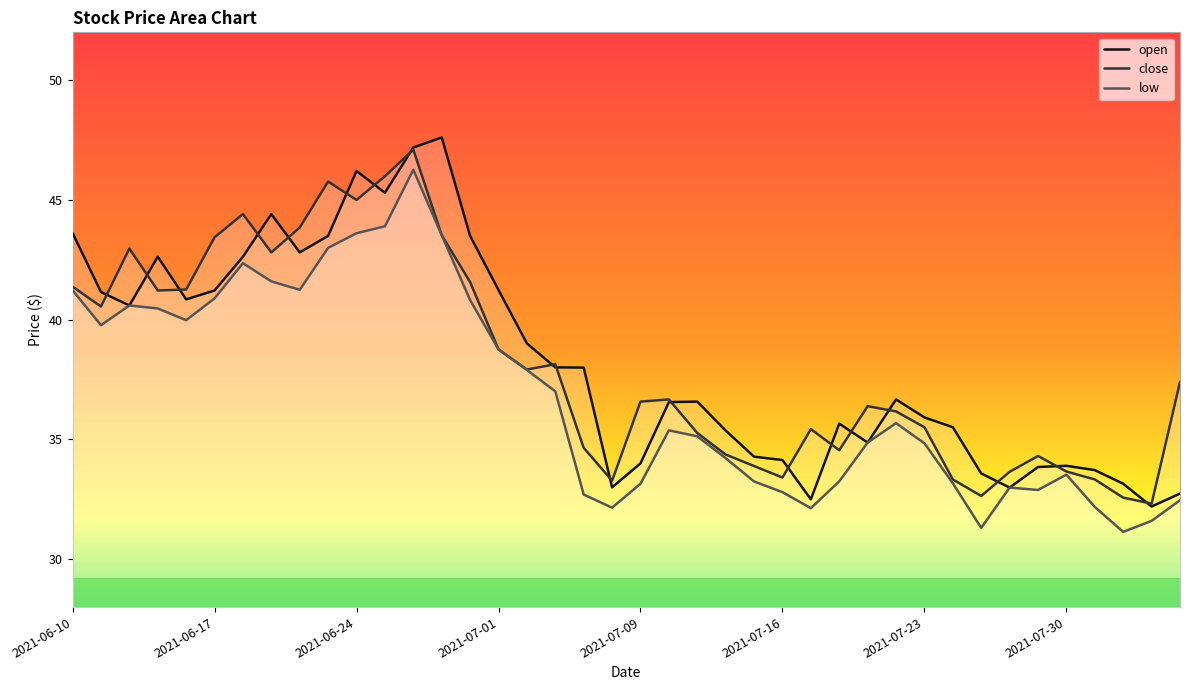

Read the low value at 2021-08-05.

32.5